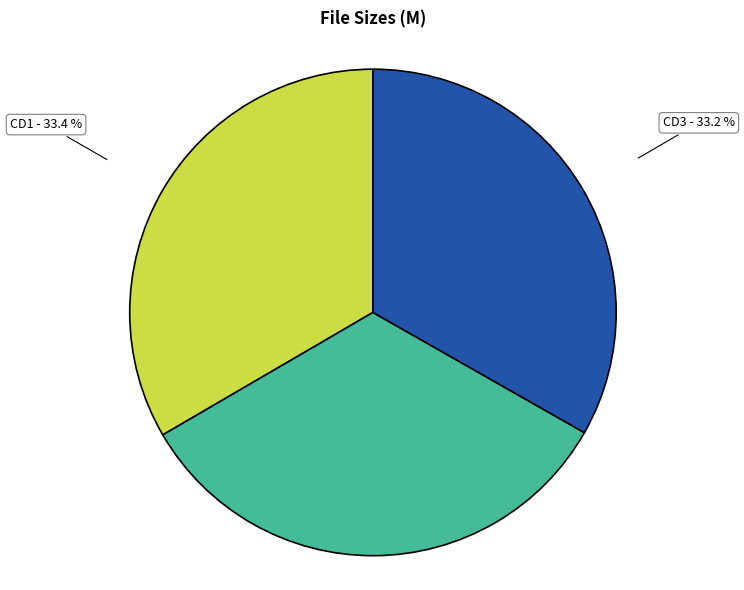

Is there a majority slice in this chart?

No